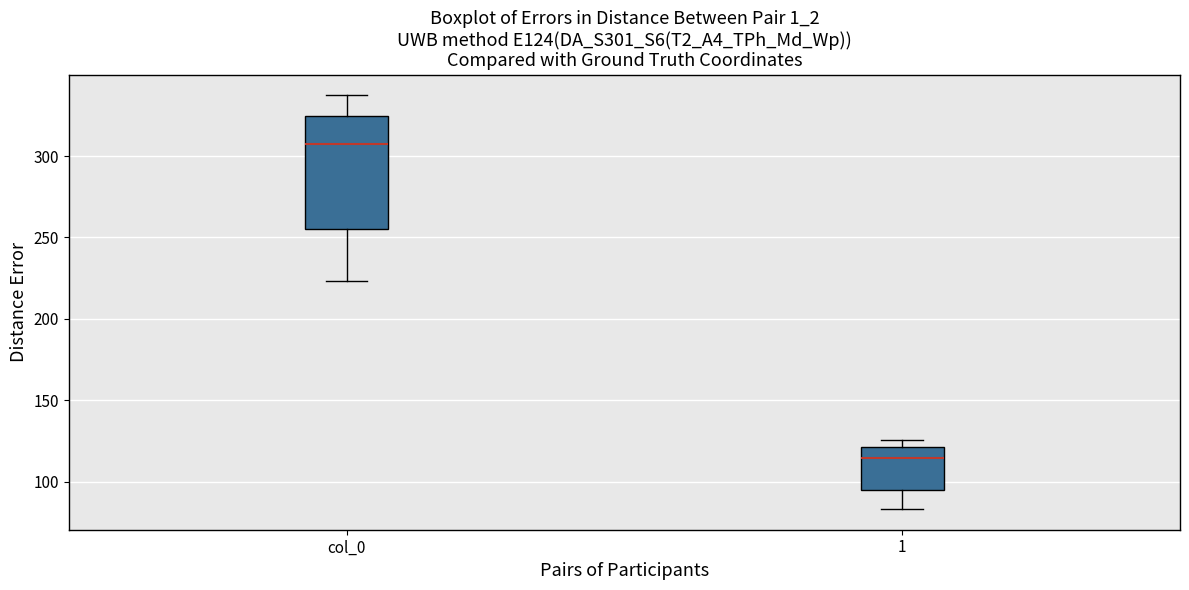

Which box's median line is the lowest?

1